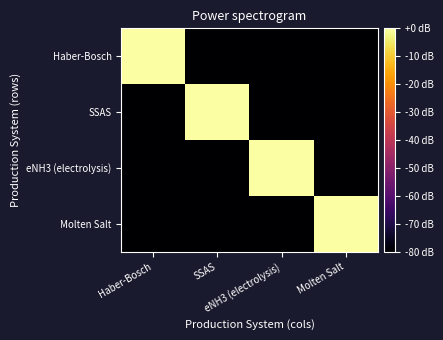

Reading right to left, what are all the values shown in this chart?

Haber-Bosch: Molten Salt=-80.0	eNH3 (electrolysis)=-80.0	SSAS=-80.0	Haber-Bosch=-0.0
SSAS: Molten Salt=-80.0	eNH3 (electrolysis)=-80.0	SSAS=-0.0	Haber-Bosch=-80.0
eNH3 (electrolysis): Molten Salt=-80.0	eNH3 (electrolysis)=-0.0	SSAS=-80.0	Haber-Bosch=-80.0
Molten Salt: Molten Salt=-0.0	eNH3 (electrolysis)=-80.0	SSAS=-80.0	Haber-Bosch=-80.0